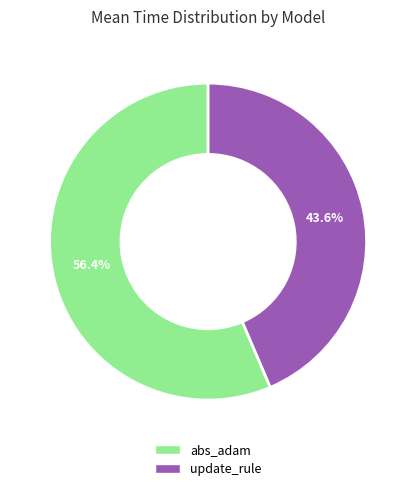

True or false: update_rule accounts for 44% of the total.

True